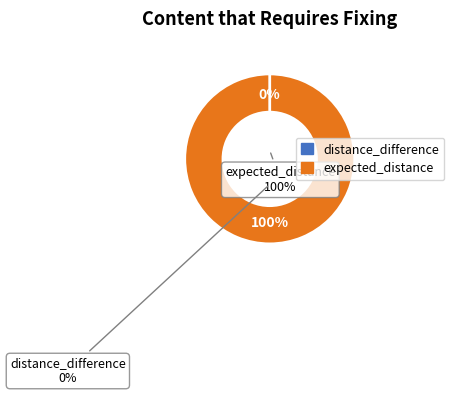

To the nearest percent, what is the difference between the expected_distance and distance_difference slice percentages?

100%